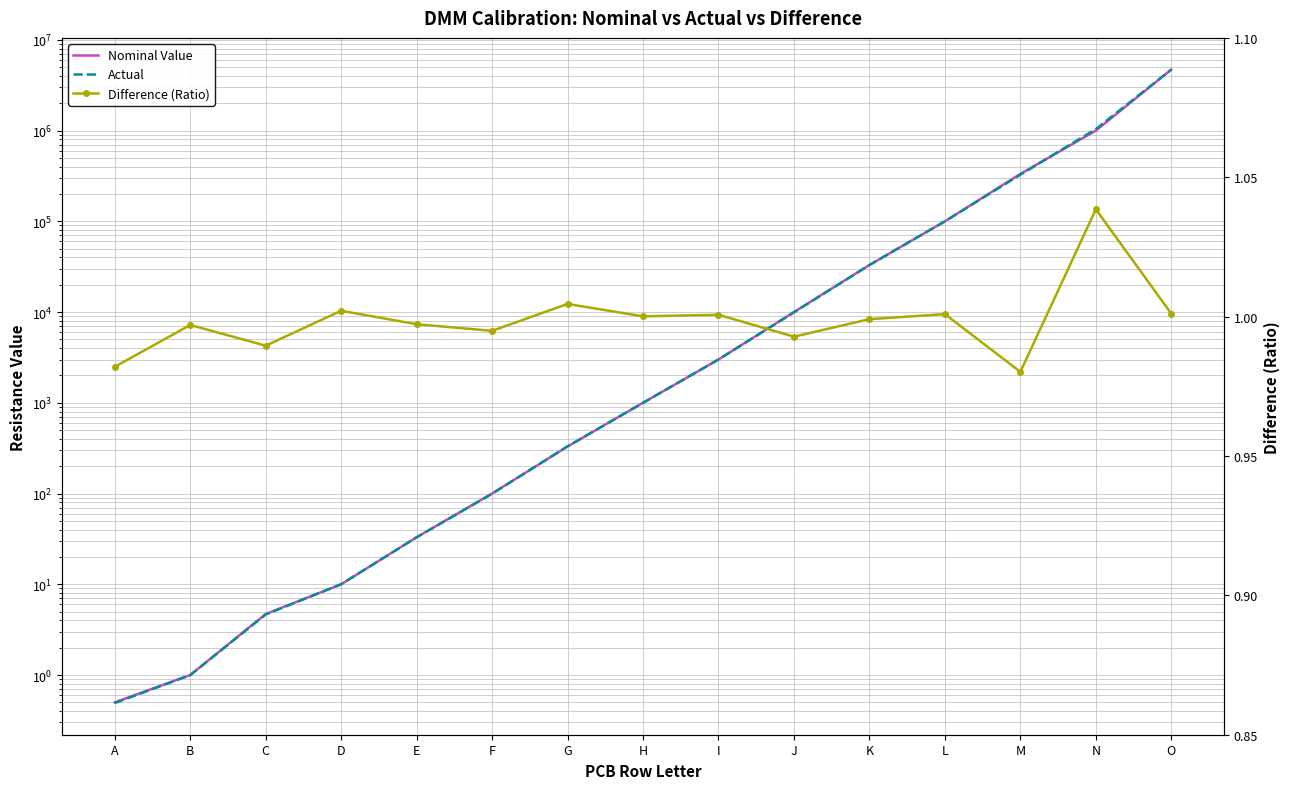

Read the Actual value at K.

32970.0